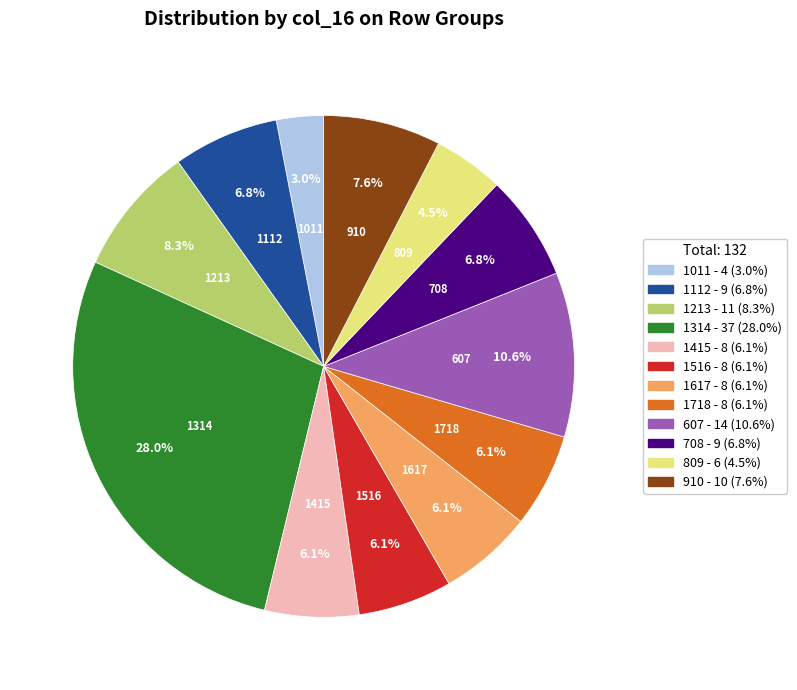

Which has a higher value, 1718 or 1213?

1213